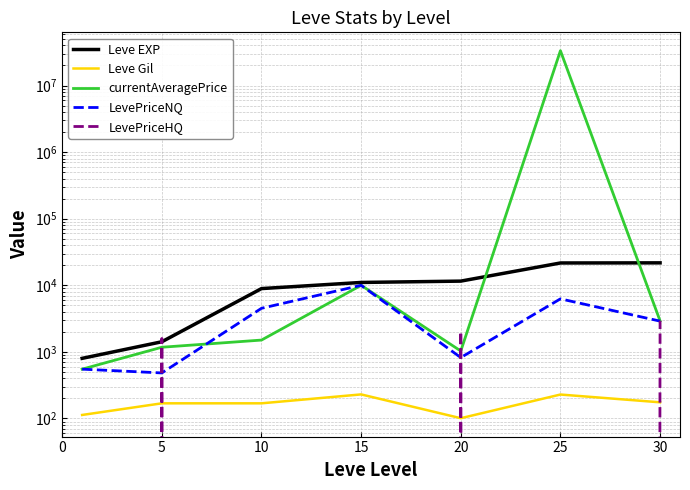

Which category has the highest value across all series?

25